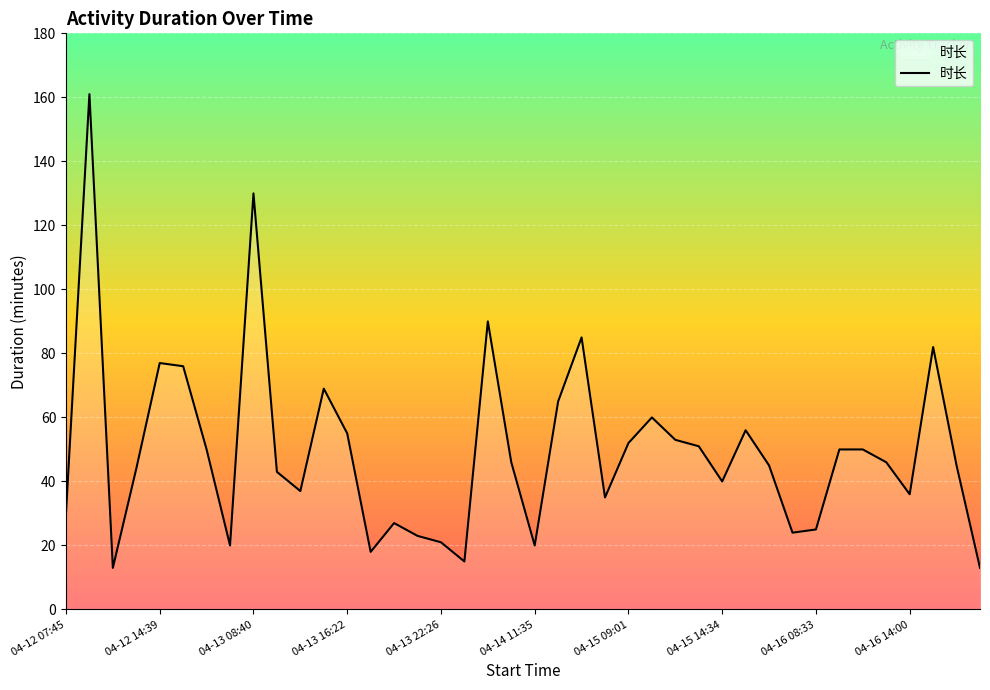

What is the greatest value displayed?

161